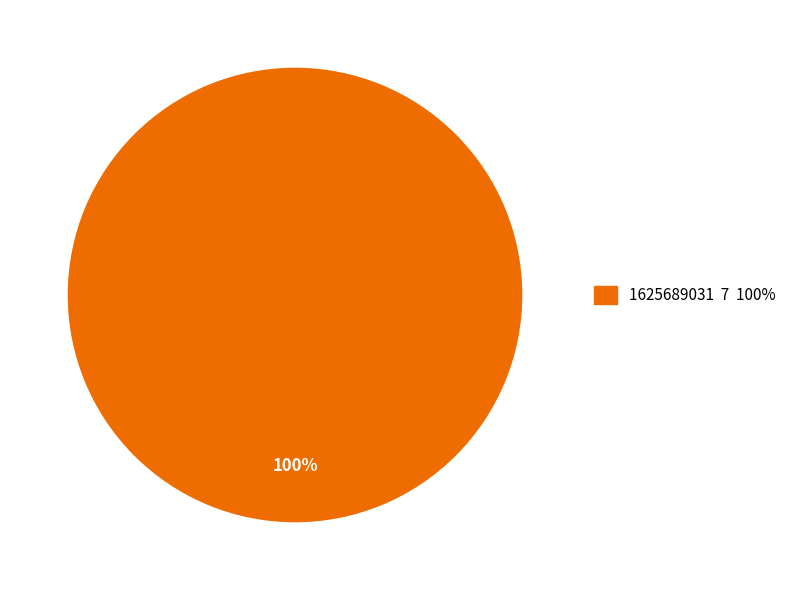

Is it true that 1625689031 7 100% is 100% of the pie?

True